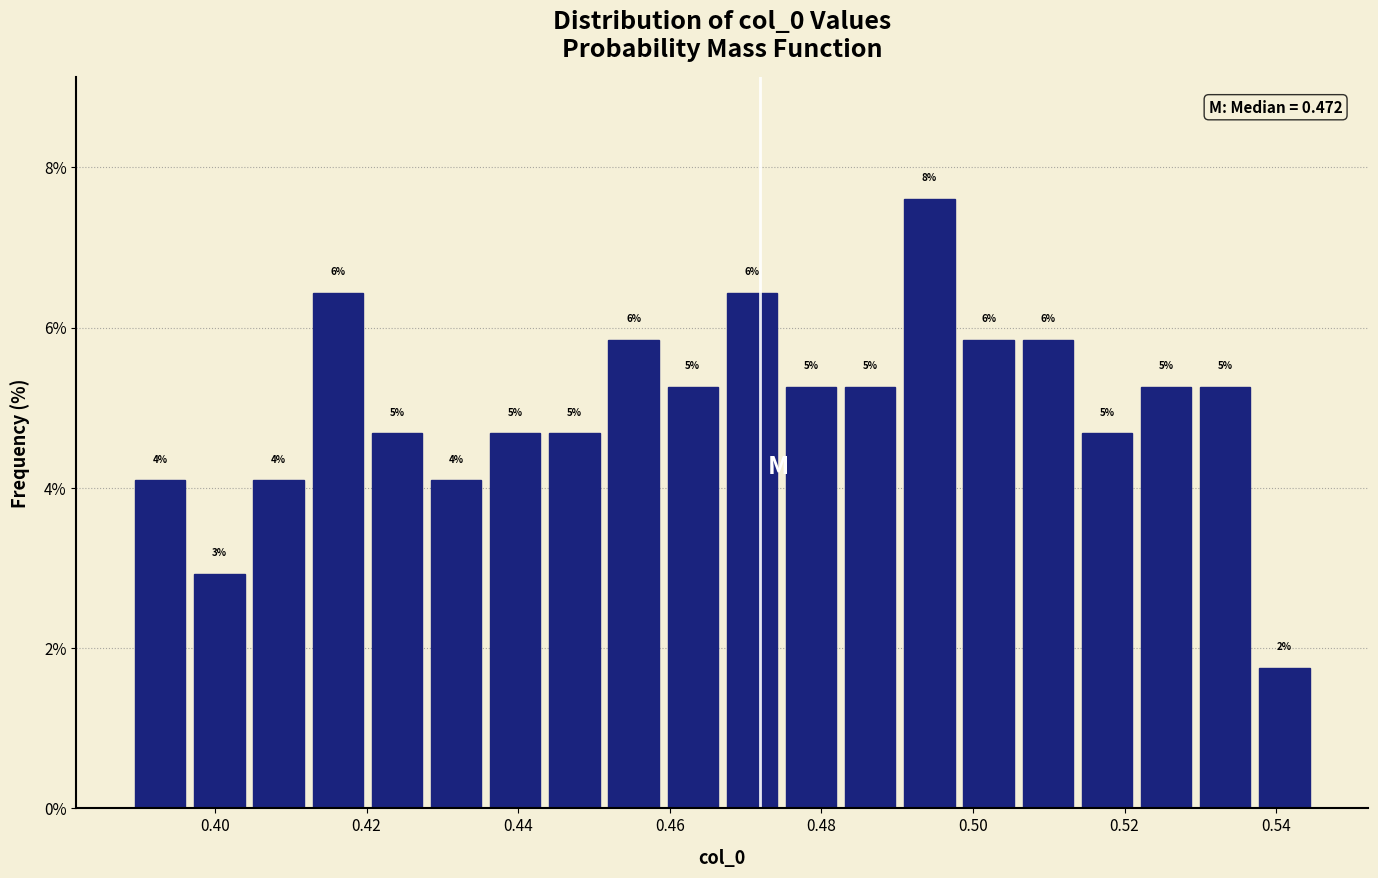

Around what value on the x-axis is the tallest bar? Give the approximate position of its centre, as read against the axis.

0.494